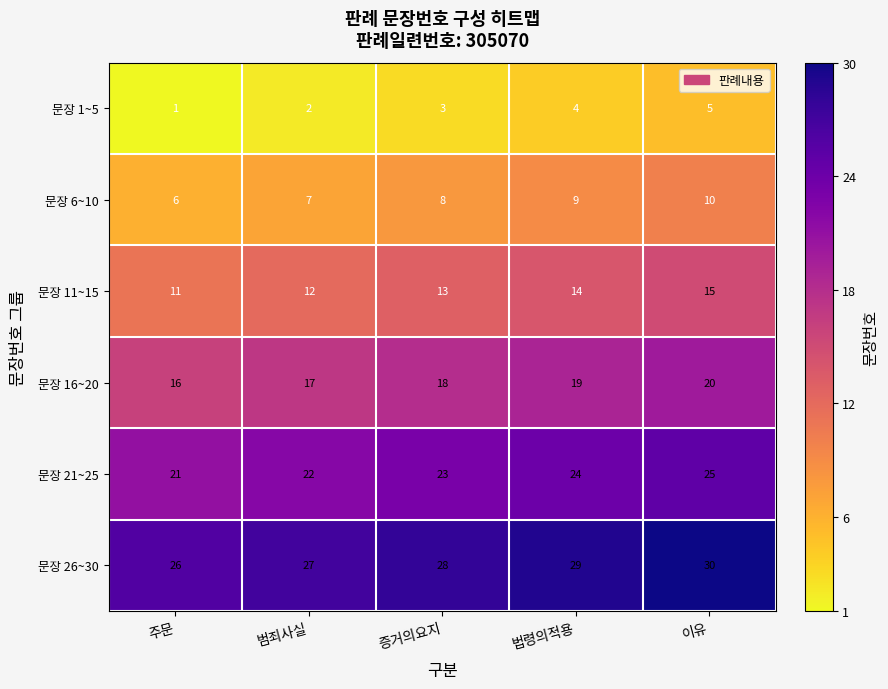

What is the spread (max minus min) of values at 법령의적용?

25